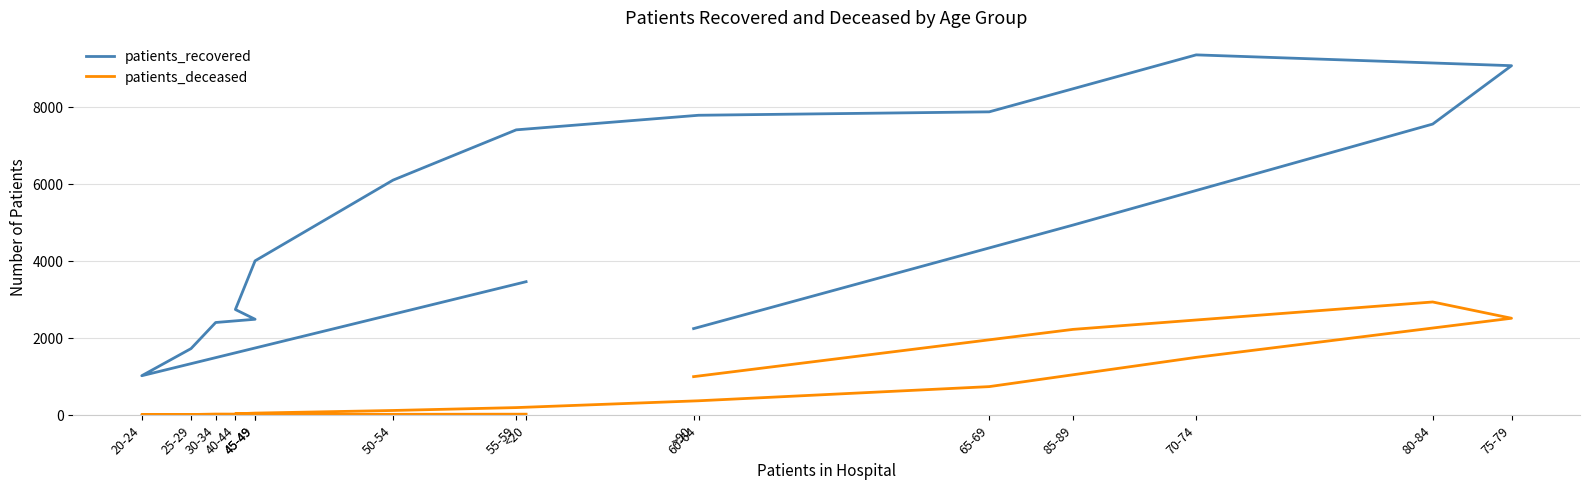

What is the sum of the patients_deceased values at 50-54 and 45-49?

121